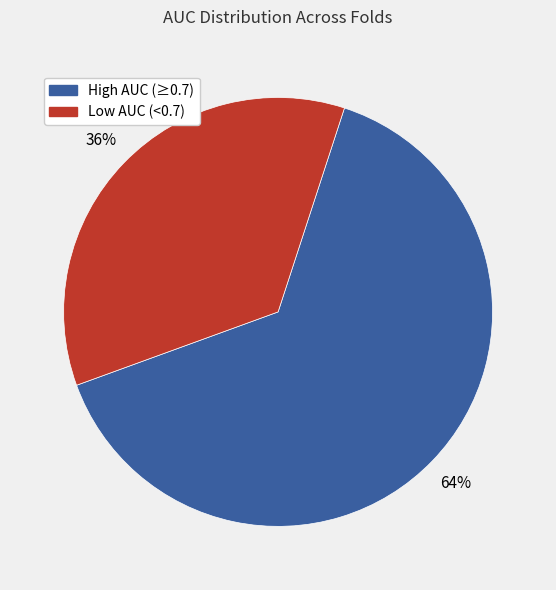

To the nearest percent, what is the average slice percentage?

50%